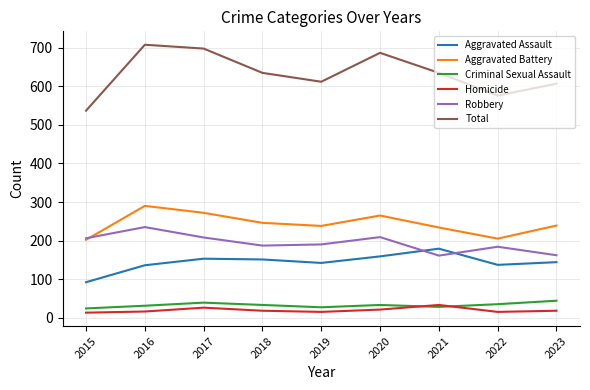

Which series has the widest spread of values?

Total